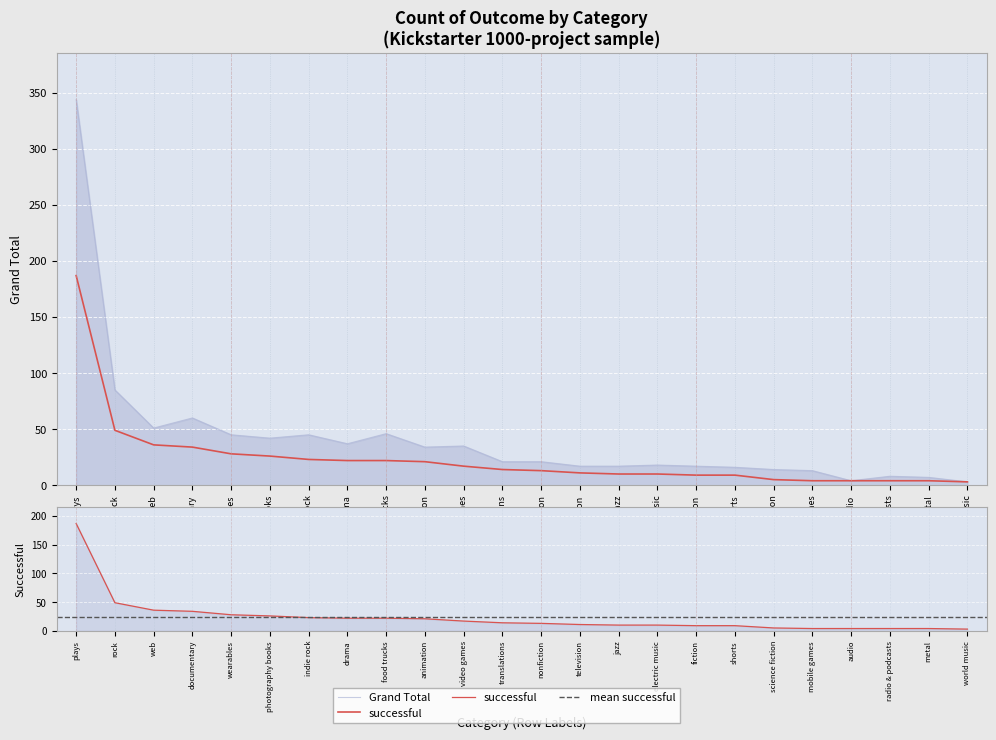

At how many categories does at least one series exceed 44?

7